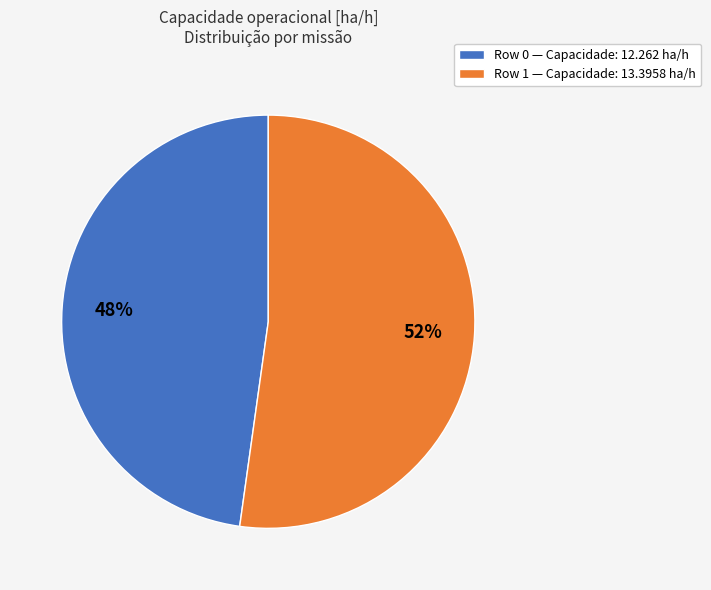

Is it true that Row 0 is 48% of the pie?

True